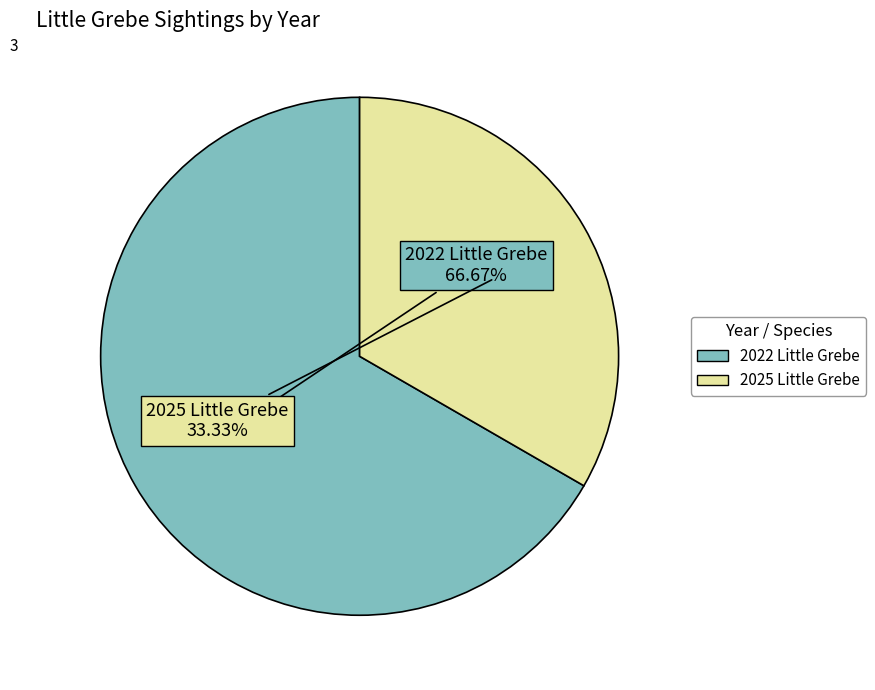

Between 2022 Little Grebe and 2025 Little Grebe, which is larger?

2022 Little Grebe